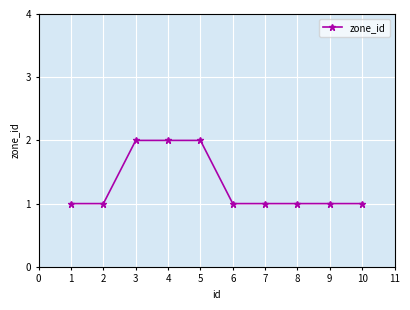

What is the value of the 10th point from the left?

1